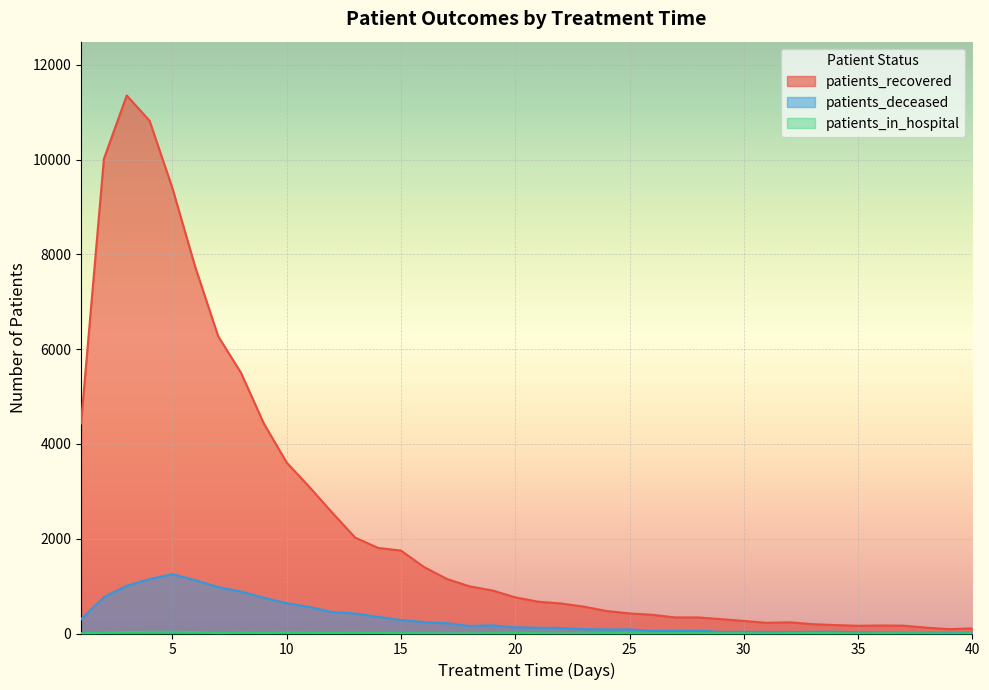

How many values in patients_in_hospital are above zero?

39